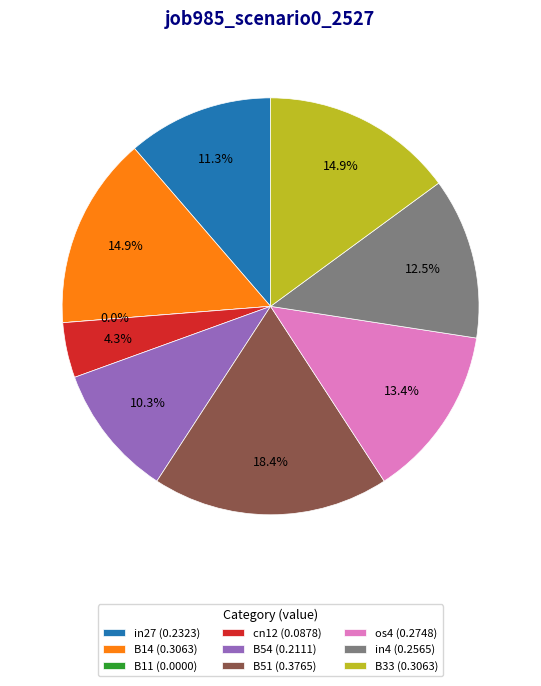

To the nearest percent, what portion does B33 represent?

15%